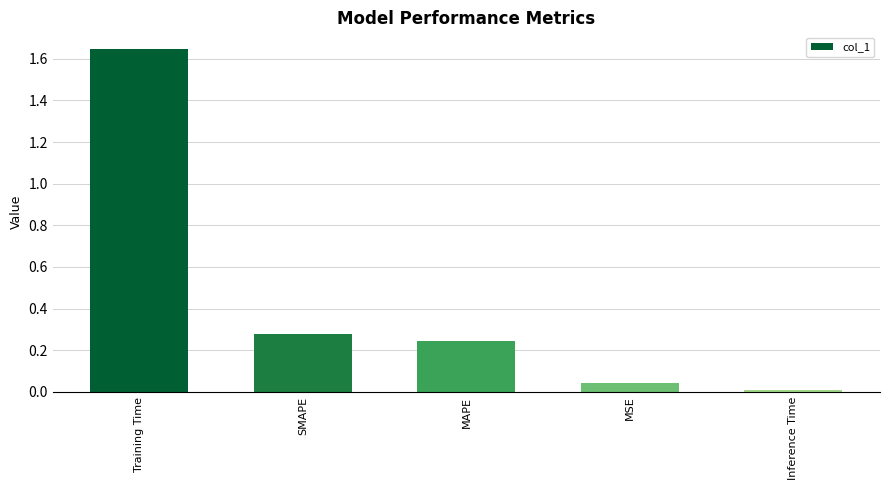

What is the sum of all values?

2.2